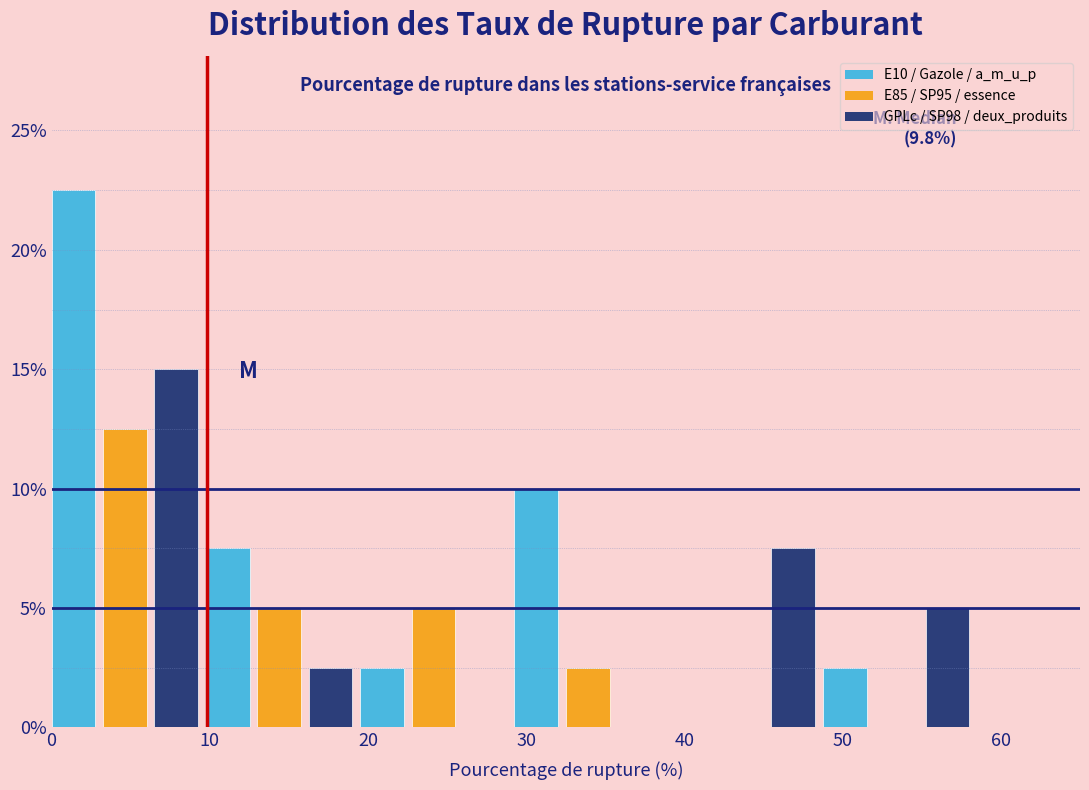

Read against the x-axis, roughly where is the centre of the tallest bar?

1